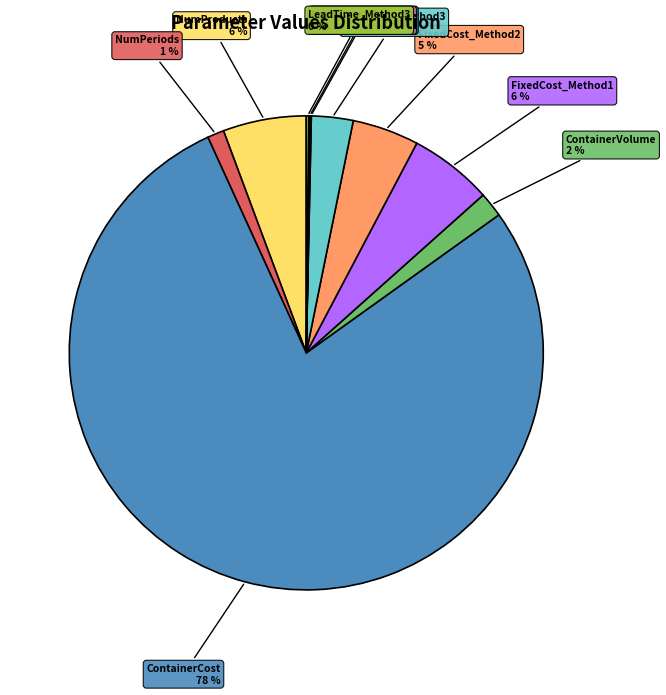

Does FixedCost_Method1 account for over 50% of the chart?

No